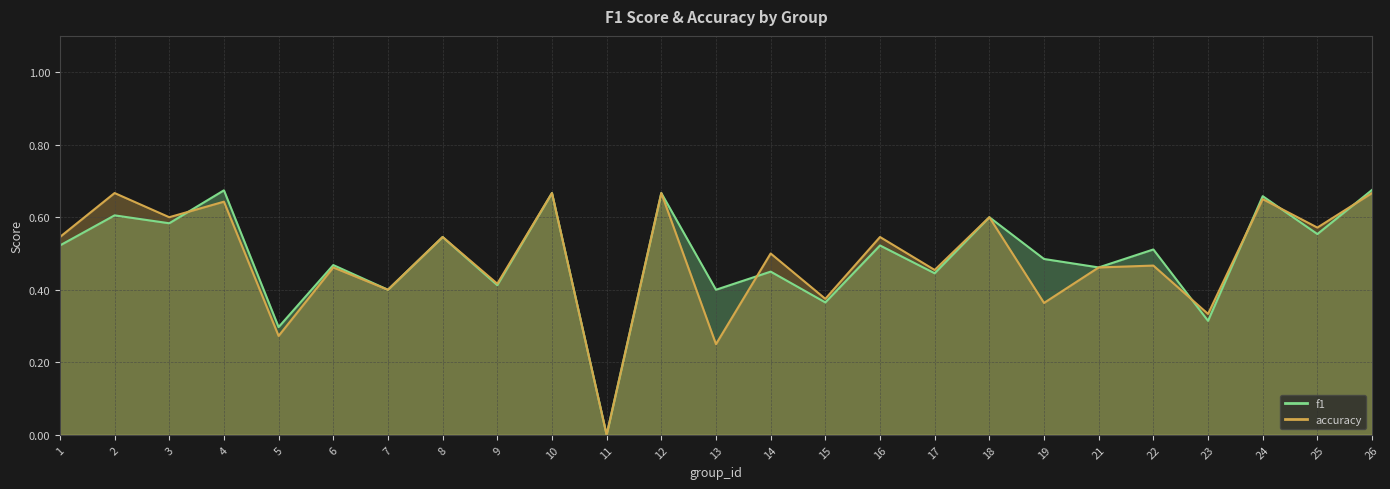

In accuracy, how many points are lower than both neighbors (excluding endpoints)?

11